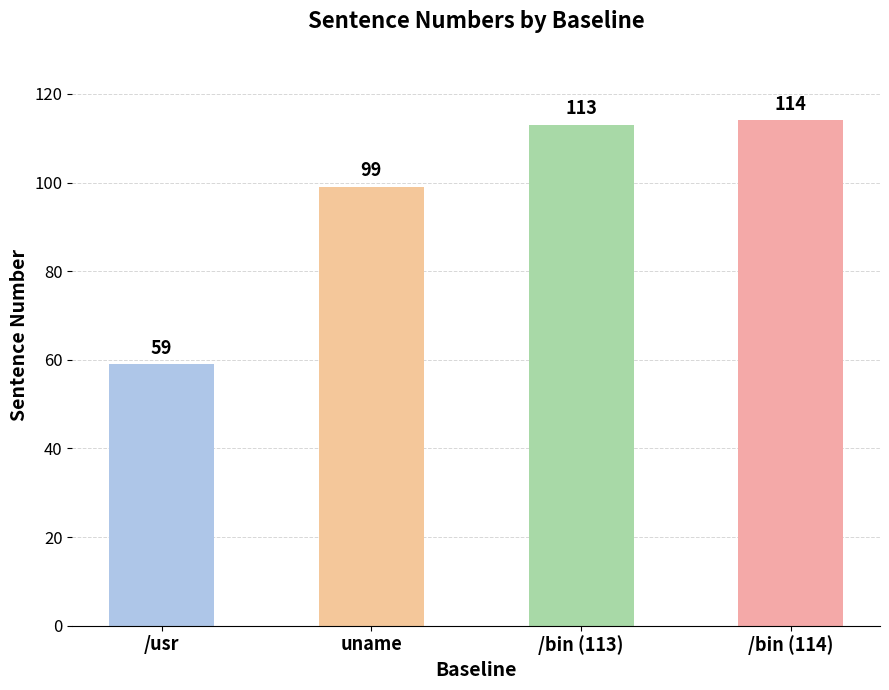

Where is the data nearest to the value 86?

uname